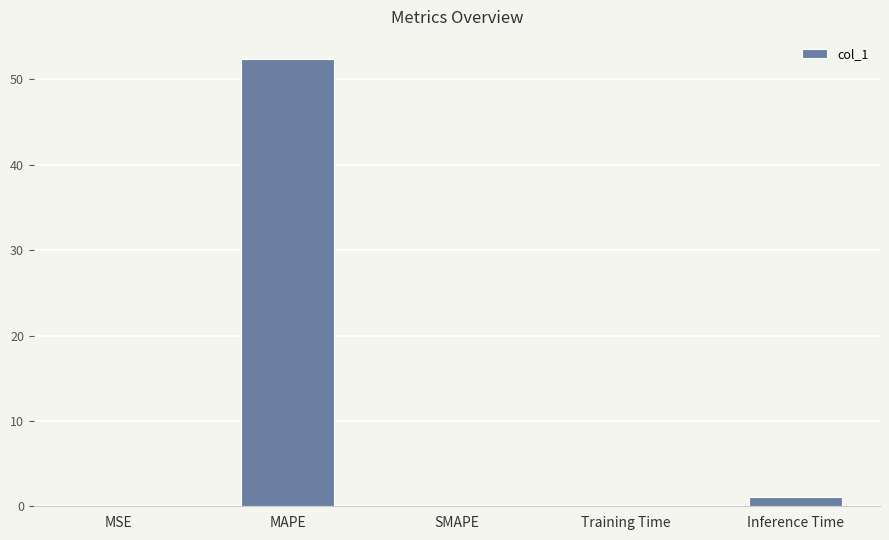

Between Training Time and Inference Time, which is larger?

Inference Time